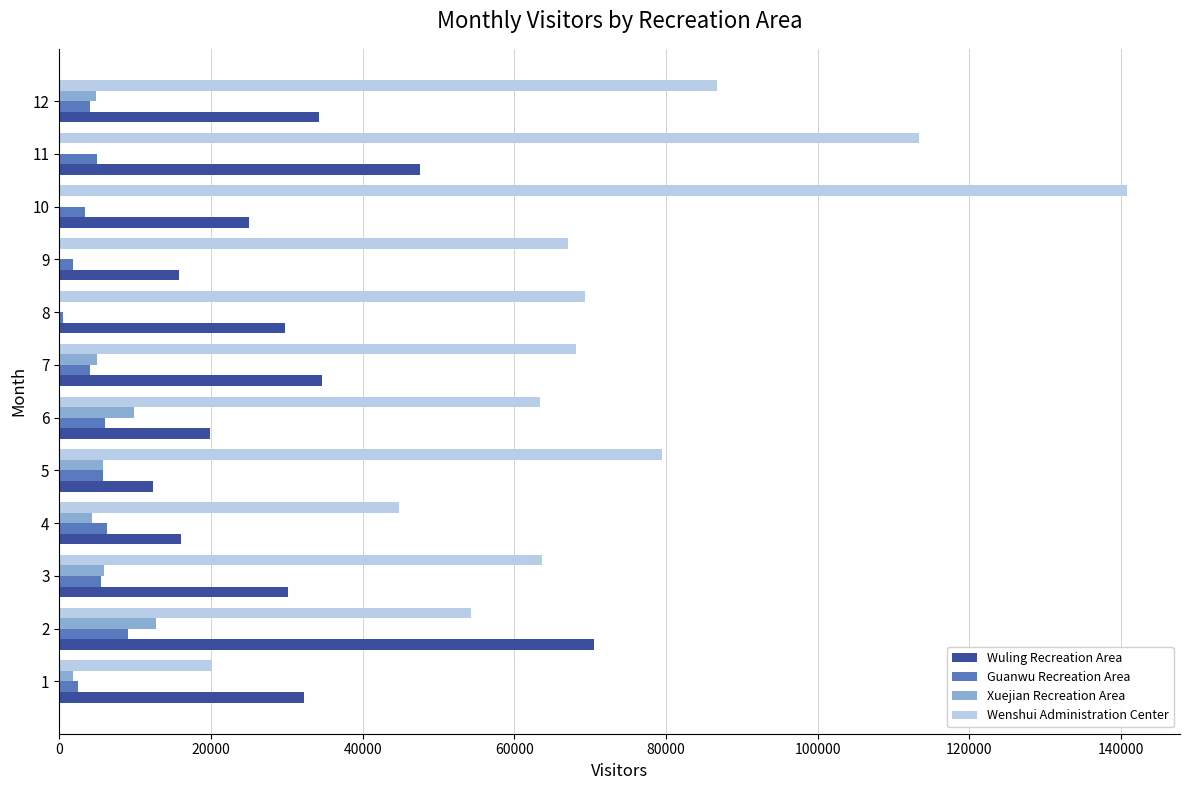

What is the greatest value displayed?

140744